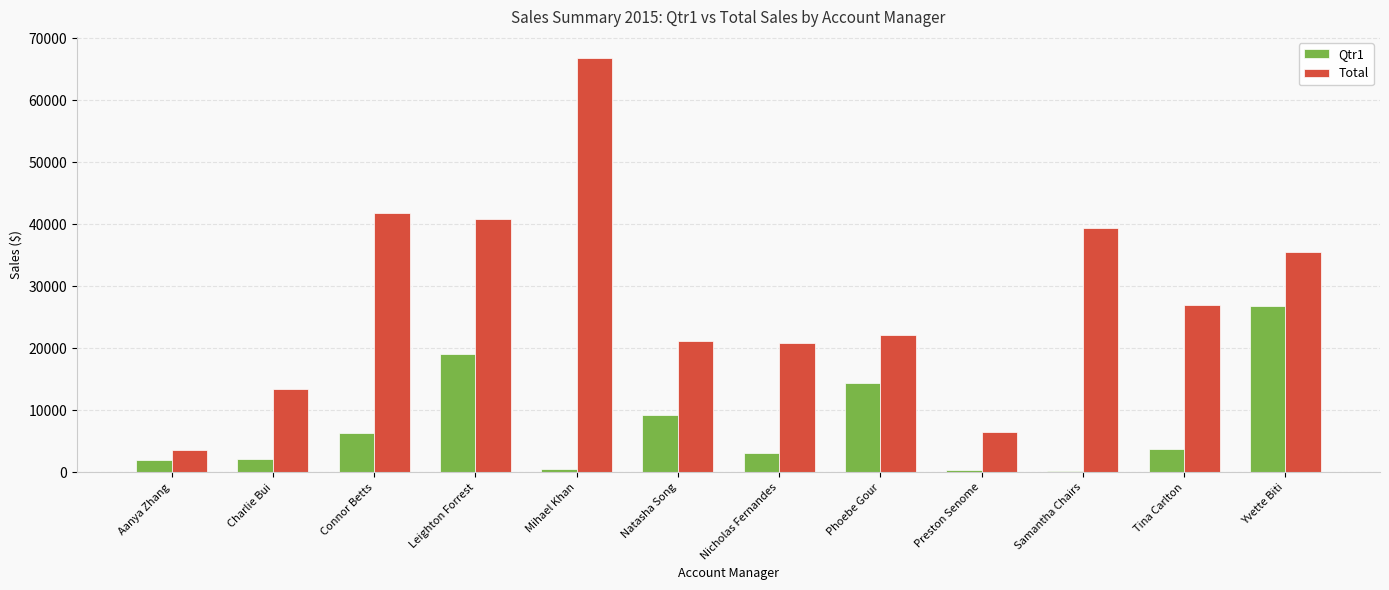

Which series has the largest total across all categories?

Total